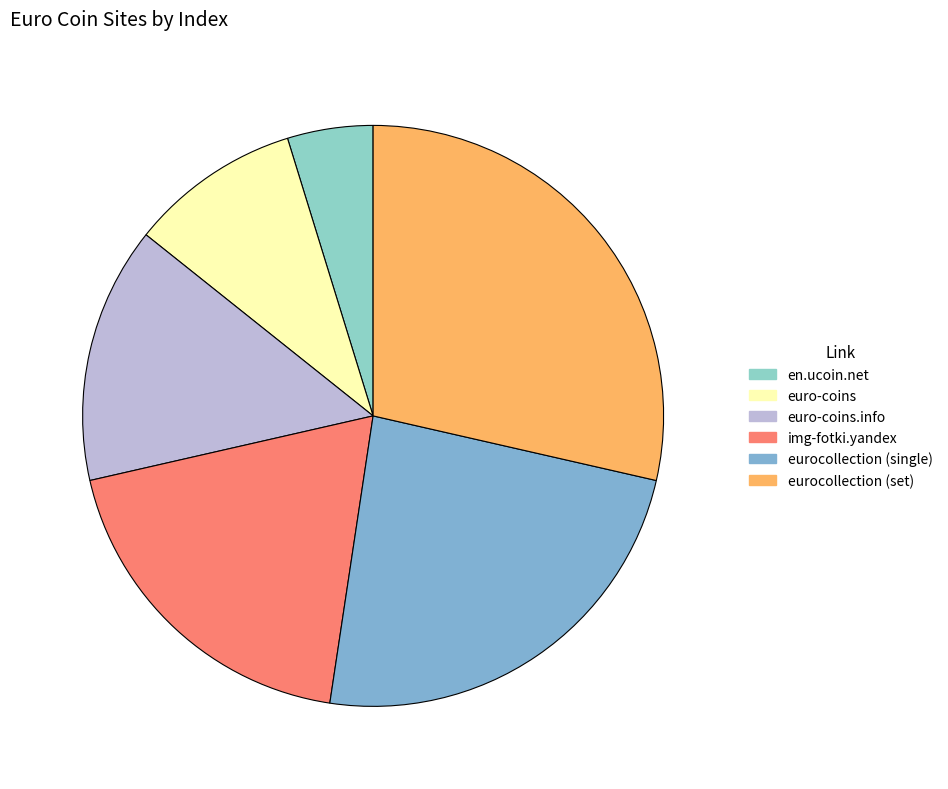

The eurocollection (single) slice represents 24% of the pie. True or false?

True